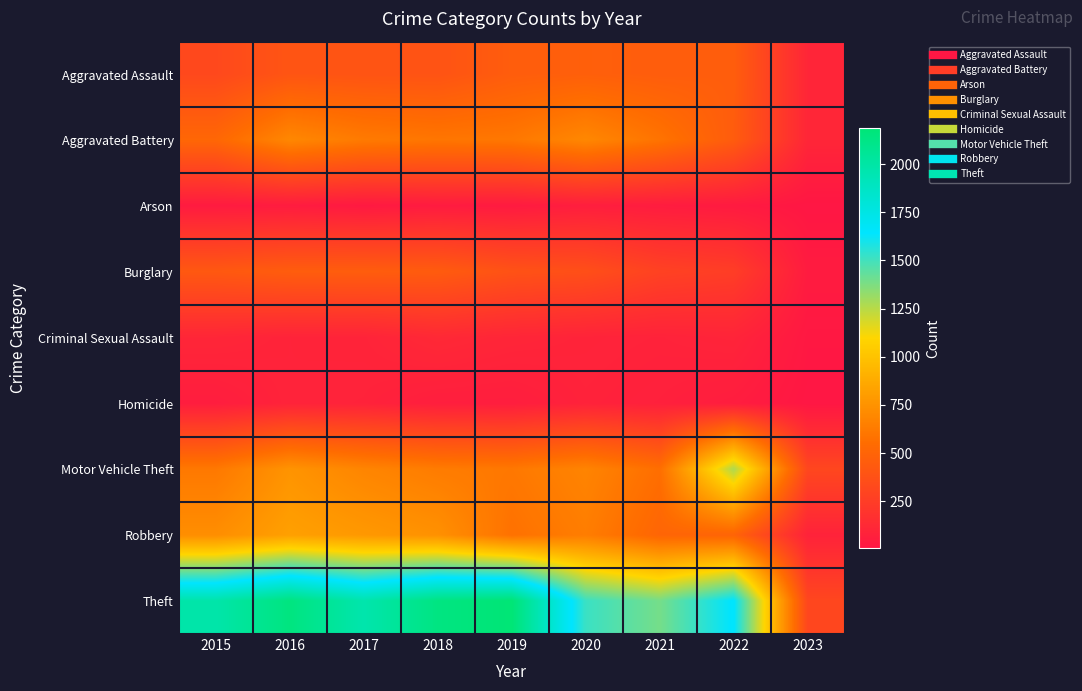

Reading left to right, what are all the values shown in this chart?

Aggravated Assault: 2015=323	2016=402	2017=396	2018=392	2019=452	2020=468	2021=452	2022=457	2023=103
Aggravated Battery: 2015=515	2016=691	2017=623	2018=600	2019=608	2020=691	2021=587	2022=446	2023=105
Arson: 2015=35	2016=40	2017=23	2018=37	2019=32	2020=55	2021=43	2022=31	2023=6
Burglary: 2015=422	2016=451	2017=453	2018=443	2019=383	2020=363	2021=280	2022=251	2023=39
Criminal Sexual Assault: 2015=105	2016=87	2017=90	2018=122	2019=102	2020=89	2021=82	2022=94	2023=16
Homicide: 2015=50	2016=87	2017=82	2018=56	2019=53	2020=81	2021=69	2022=48	2023=7
Motor Vehicle Theft: 2015=614	2016=756	2017=680	2018=631	2019=611	2020=674	2021=560	2022=1272	2023=311
Robbery: 2015=726	2016=819	2017=780	2018=741	2019=577	2020=639	2021=506	2022=497	2023=85
Theft: 2015=1981	2016=2148	2017=1968	2018=2140	2019=2190	2020=1518	2021=1392	2022=1652	2023=310